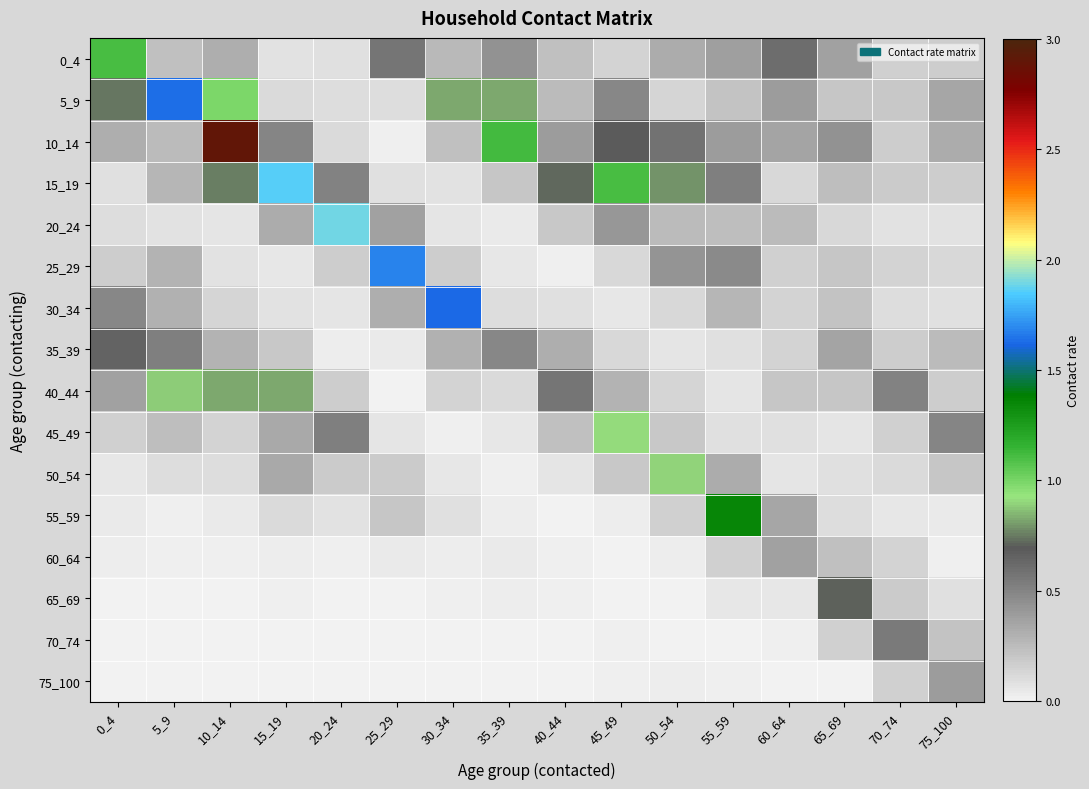

Rank the series at 75_100 from highest to lowest value.

45_49, 75_100, 5_9, 10_14, 35_39, 70_74, 50_54, 0_4, 15_19, 40_44, 25_29, 65_69, 30_34, 20_24, 55_59, 60_64